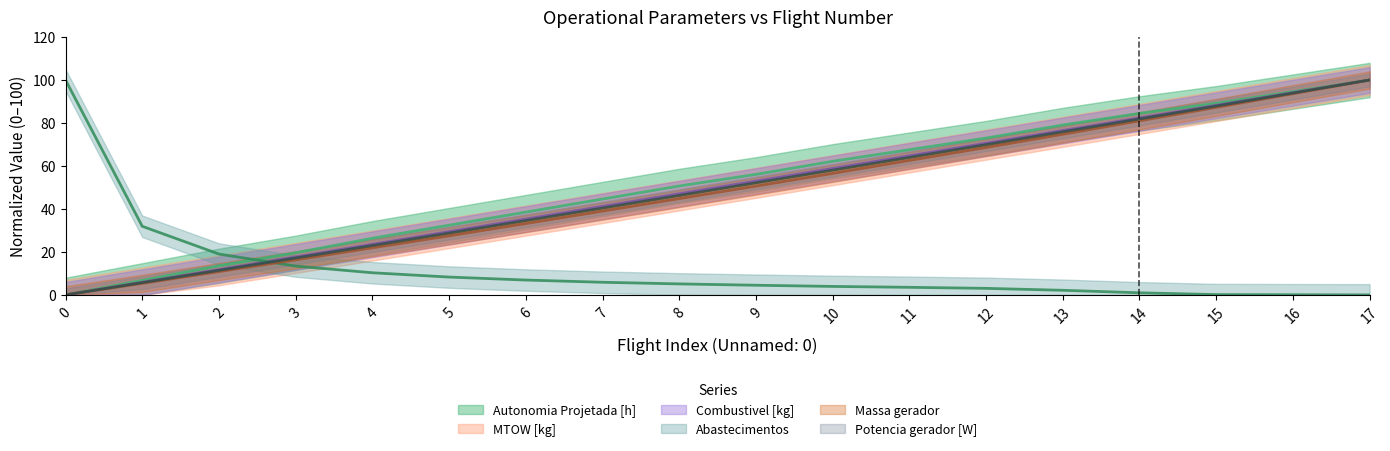

How many data points does each series have?

18